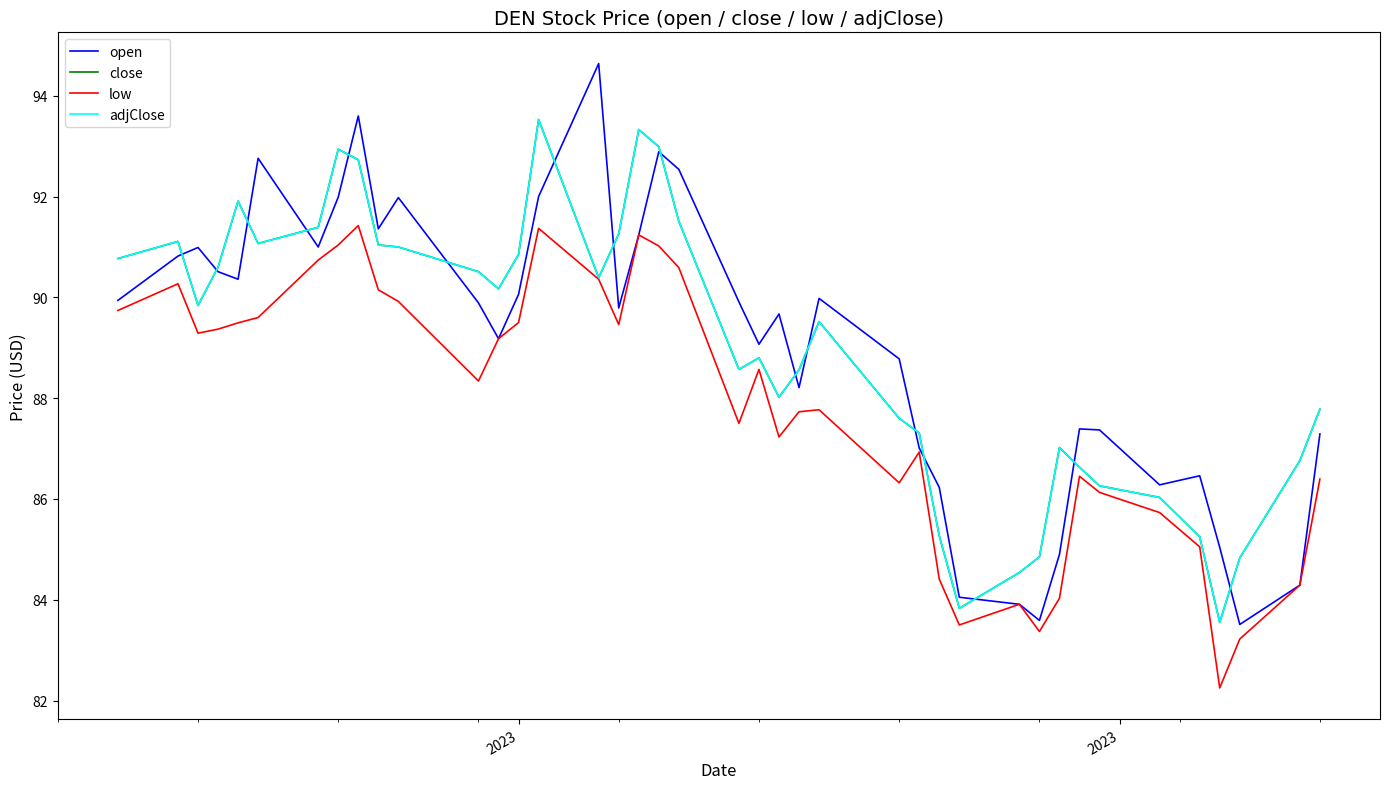

What are all the series names shown in the legend?

open, close, low, adjClose